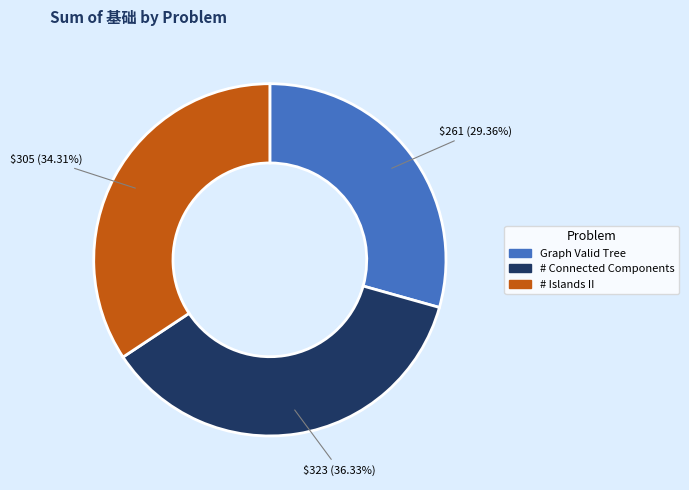

Is there any slice that represents more than half of the pie?

No